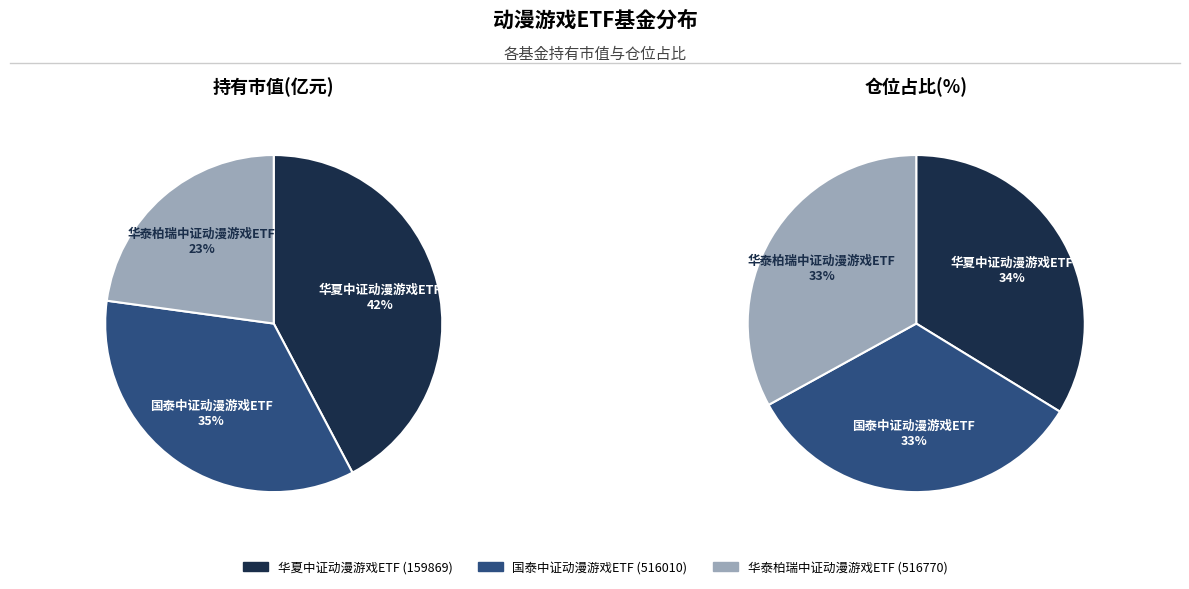

Combined, do 国泰中证动漫游戏ETF and 华夏中证动漫游戏ETF account for over 50%?

Yes